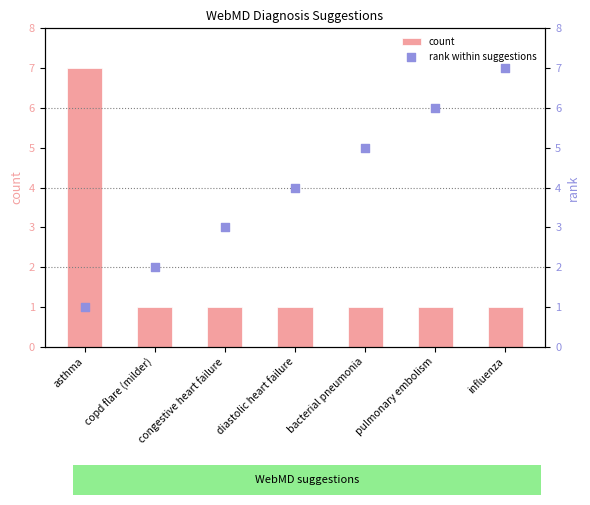

Which series reaches the minimum Y coordinate?

count